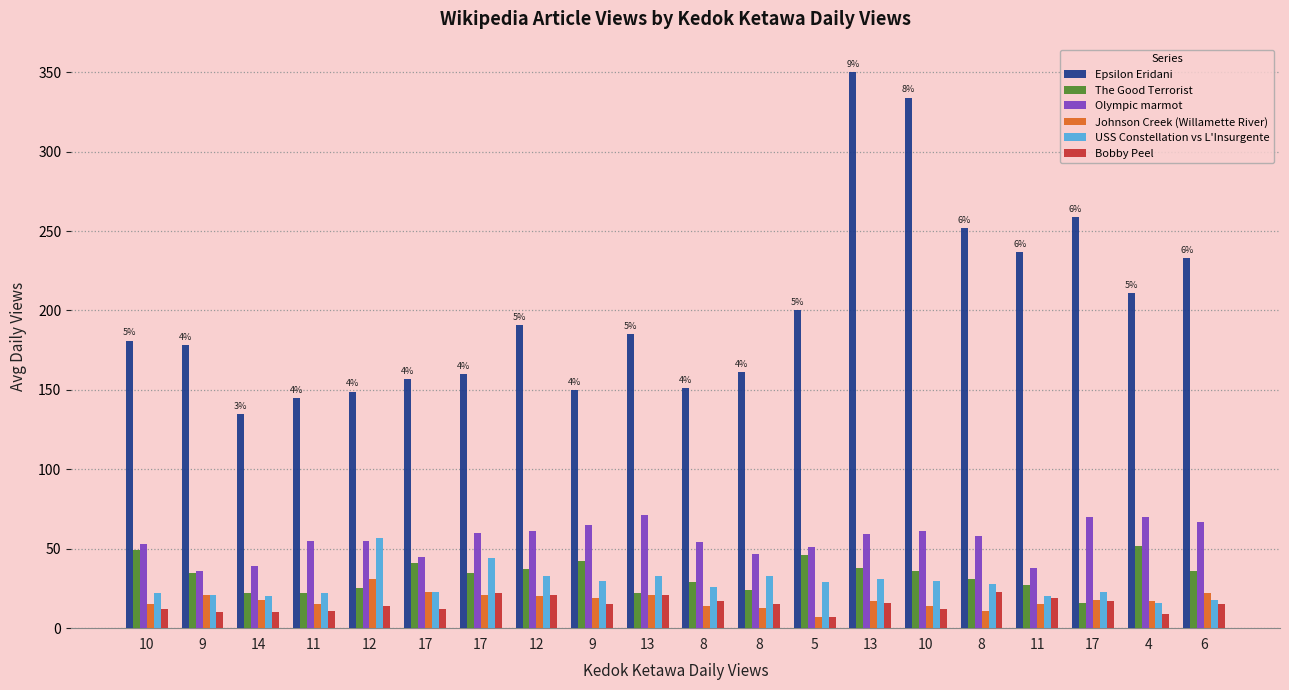

How many bars are there in total?

120